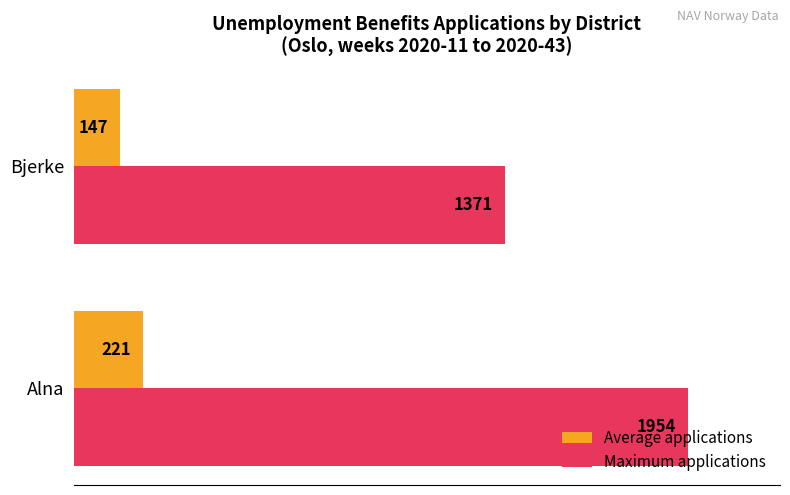

What are all the series names shown in the legend?

Average applications, Maximum applications